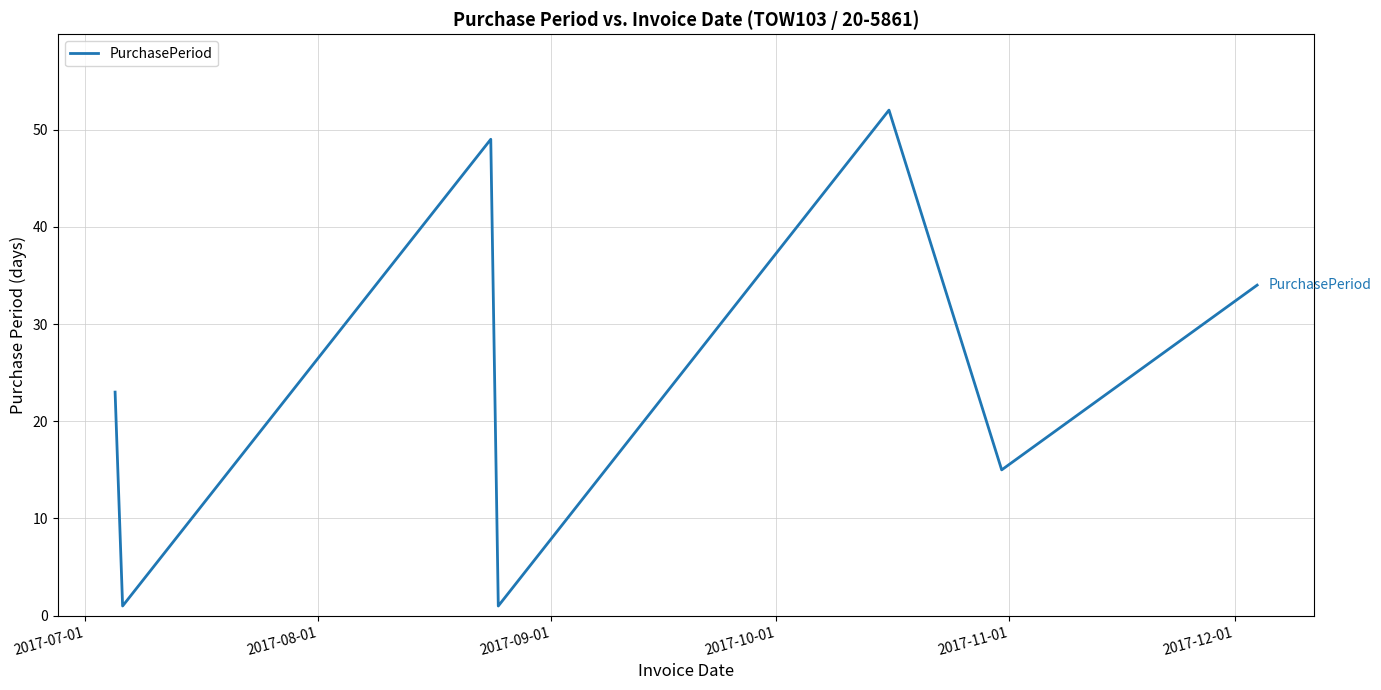

True or false: the data has more than 1 interior local peaks.

True